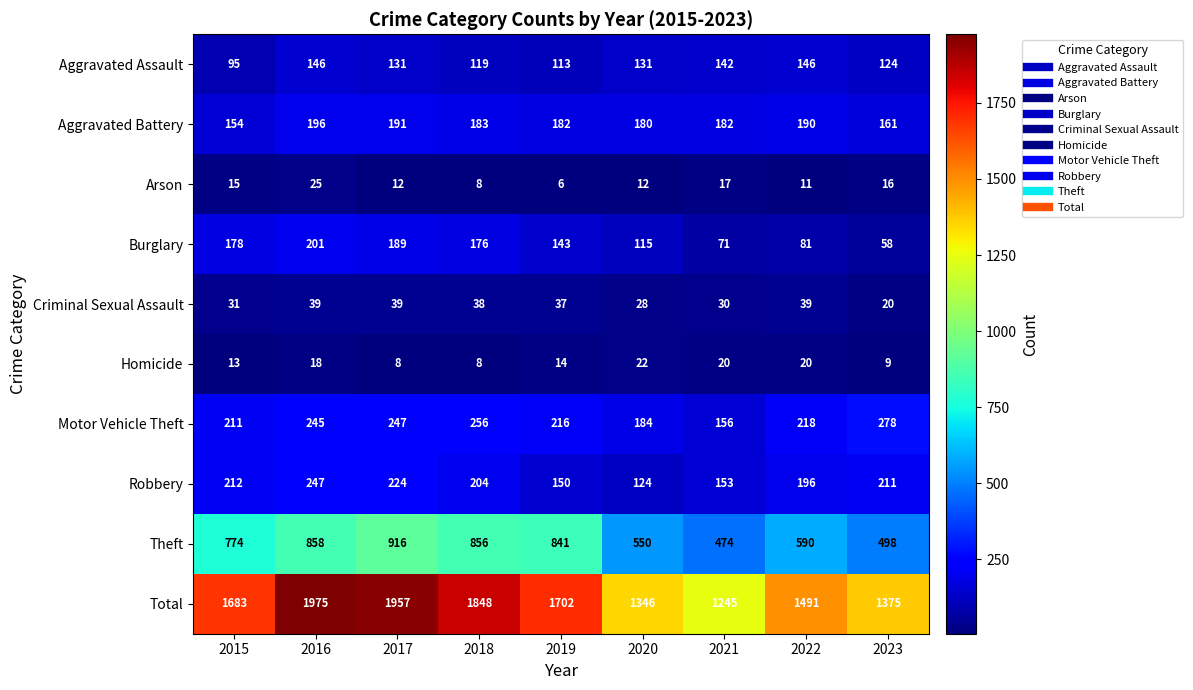

What is the greatest value displayed?

1975